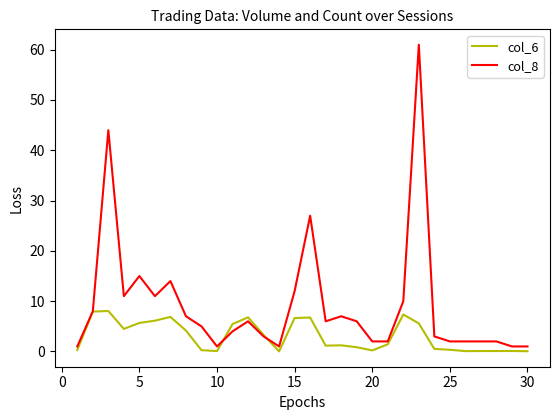

What is the greatest value displayed?

61.0